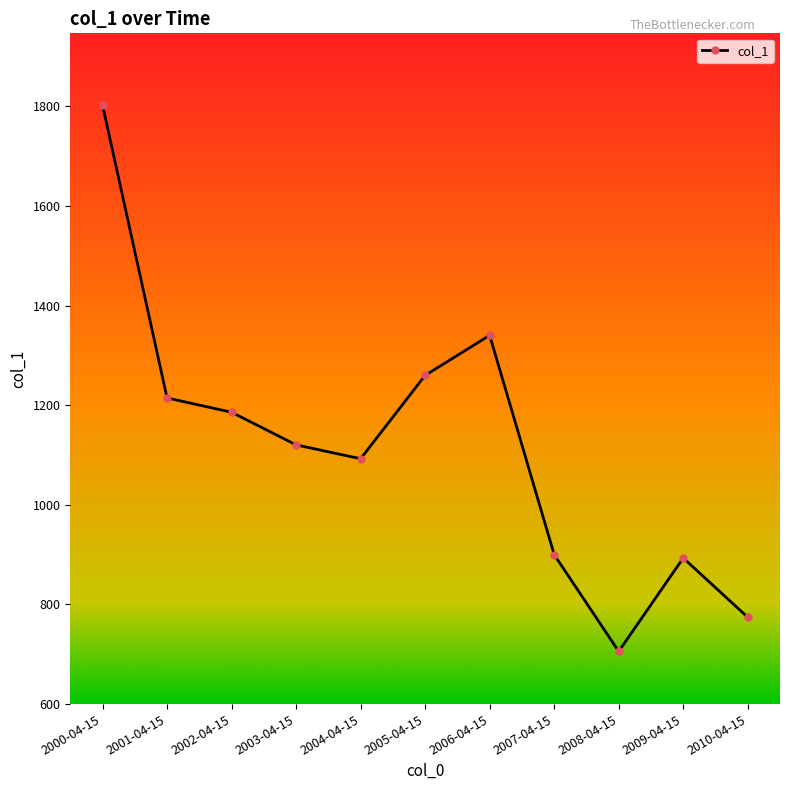

What is the sum of the values at 2003-04-15 and 2000-04-15?

2922.6